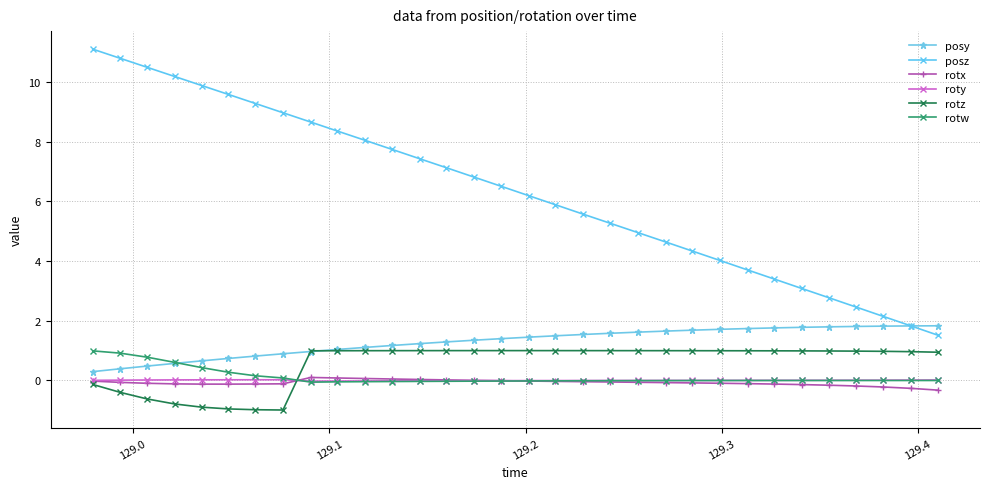

What is the minimum value for posy?

0.3